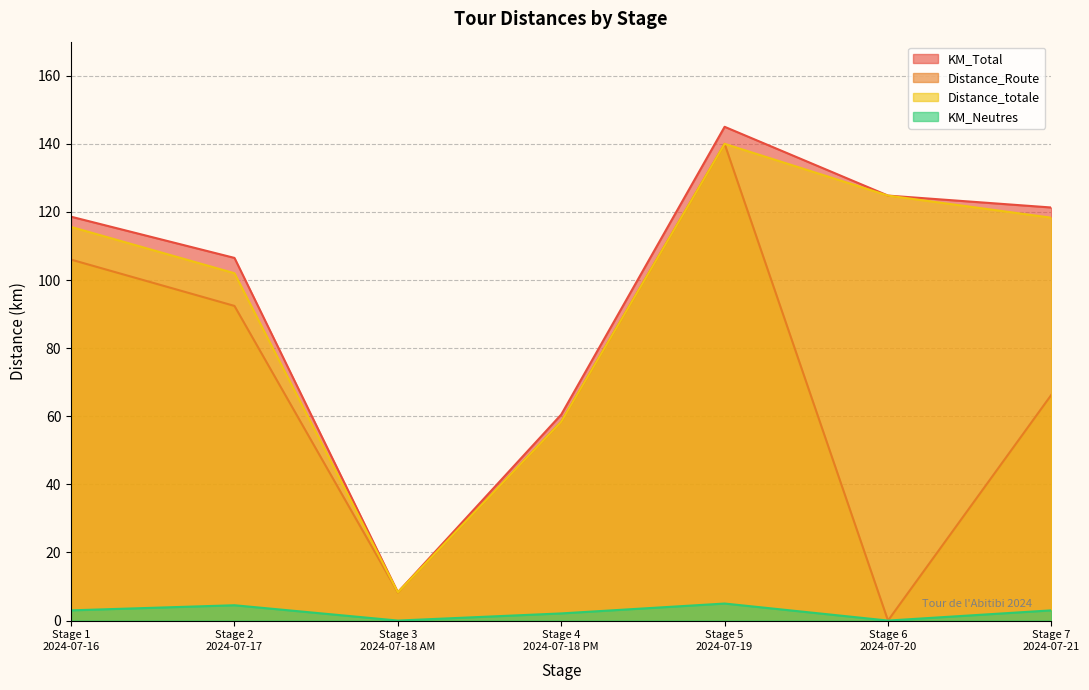

What is the difference between the maximum and minimum values in the KM_Total series?

136.7